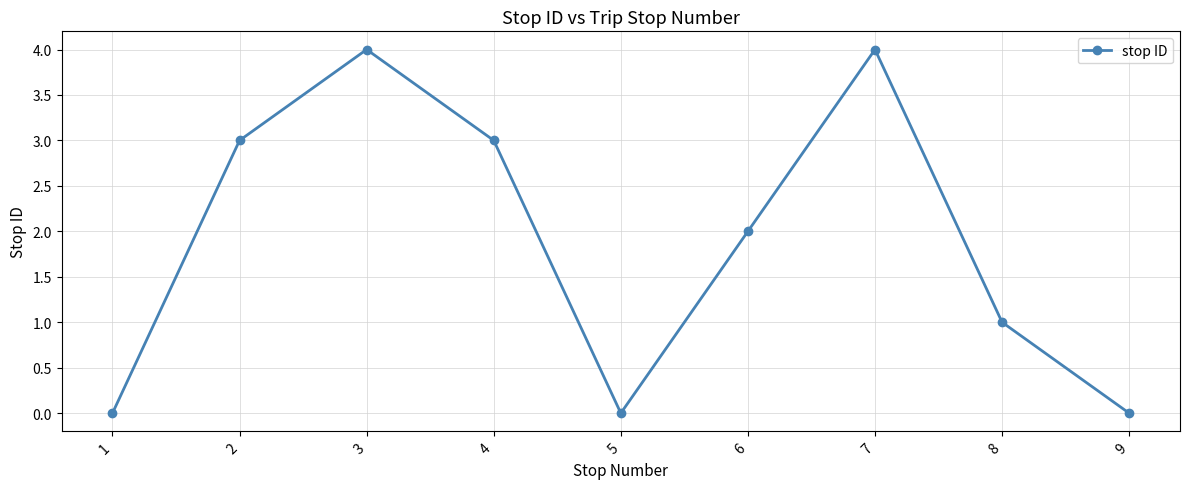

How many values are below 2?

4